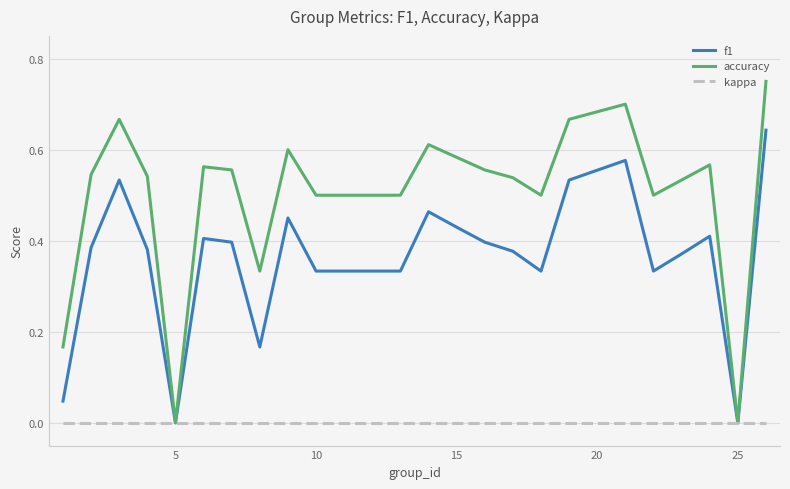

Rank the series by their average value, from lowest to highest.

kappa, f1, accuracy